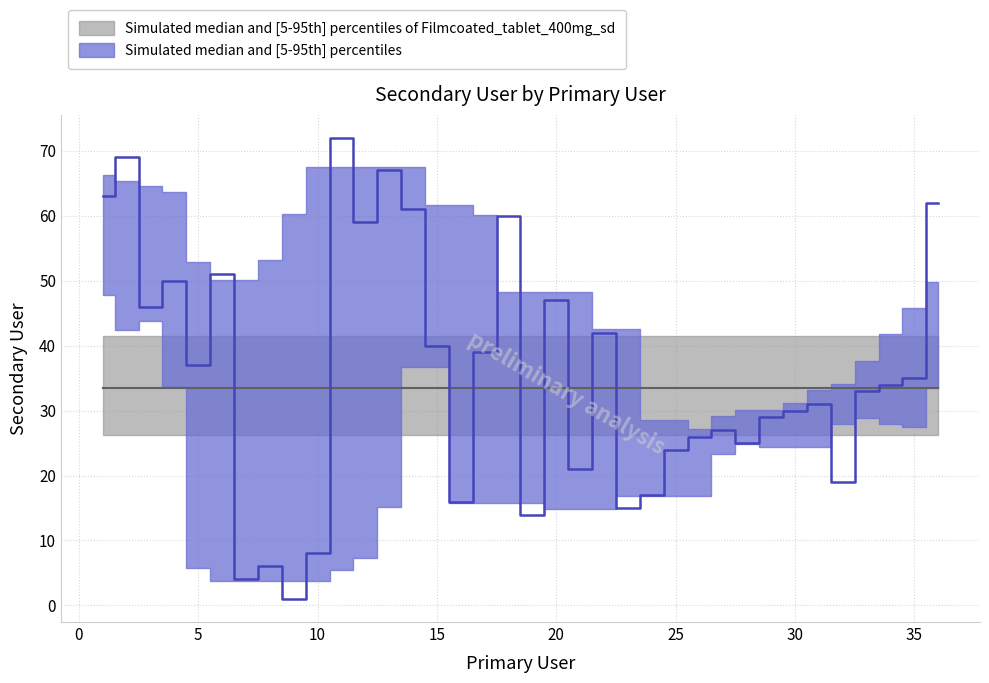

Reading left to right, extract all data points from this chart.

1=63	2=69	3=46	4=50	5=37	6=51	7=4	8=6	9=1	10=8	11=72	12=59	13=67	14=61	15=40	16=16	17=39	18=60	19=14	20=47	21=21	22=42	23=15	24=17	25=24	26=26	27=27	28=25	29=29	30=30	31=31	32=19	33=33	34=34	35=35	36=62